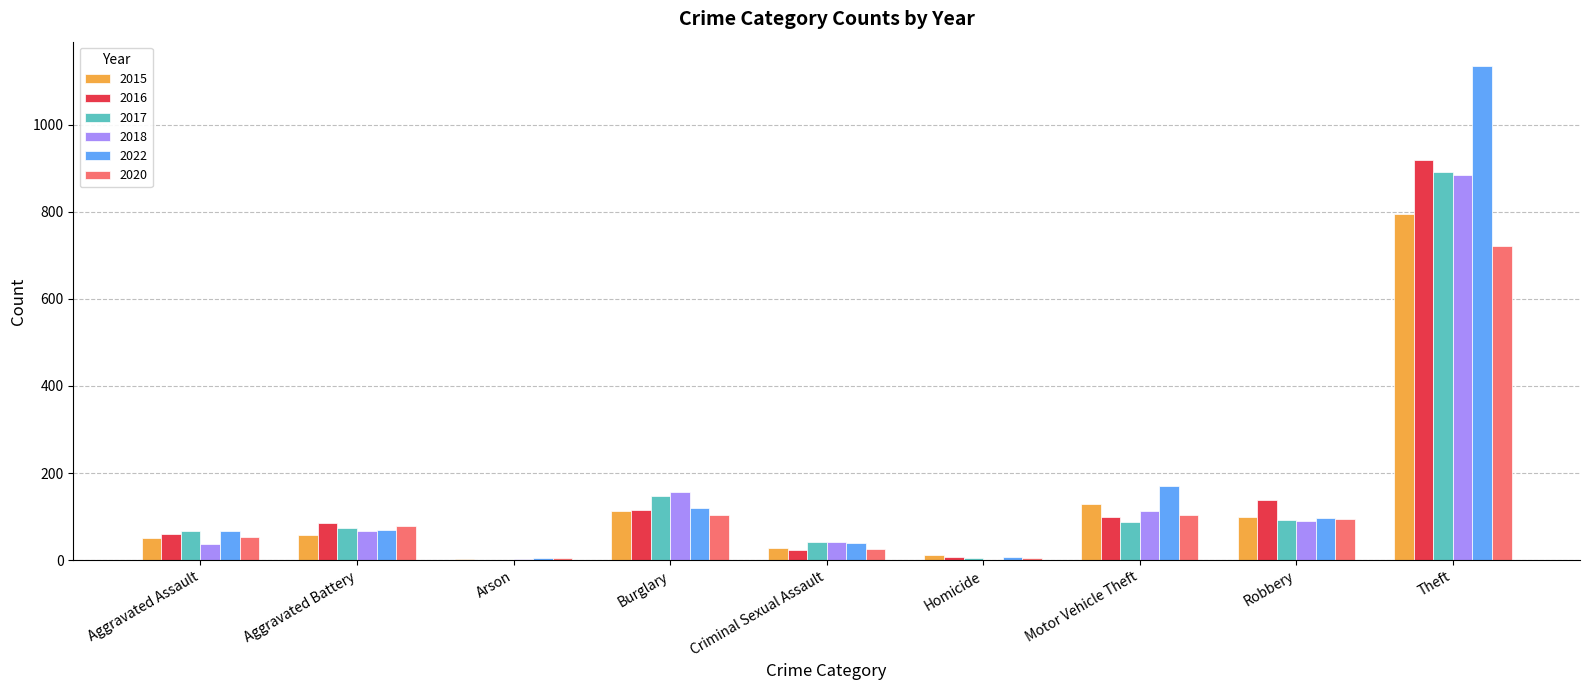

Is it true that 2022 equals 7 at Homicide?

True